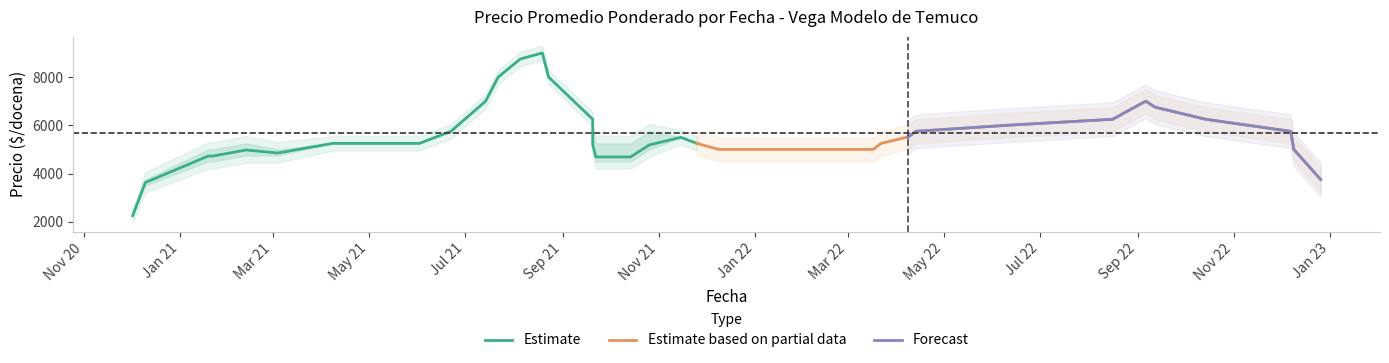

What is the highest value of the Estimate based on partial data series?

7000